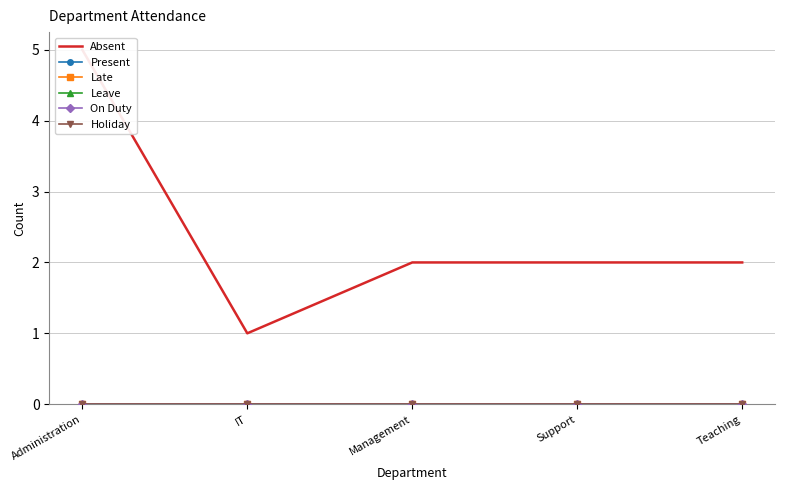

Is the value of Absent at Teaching greater than the value of Holiday at Support?

Yes